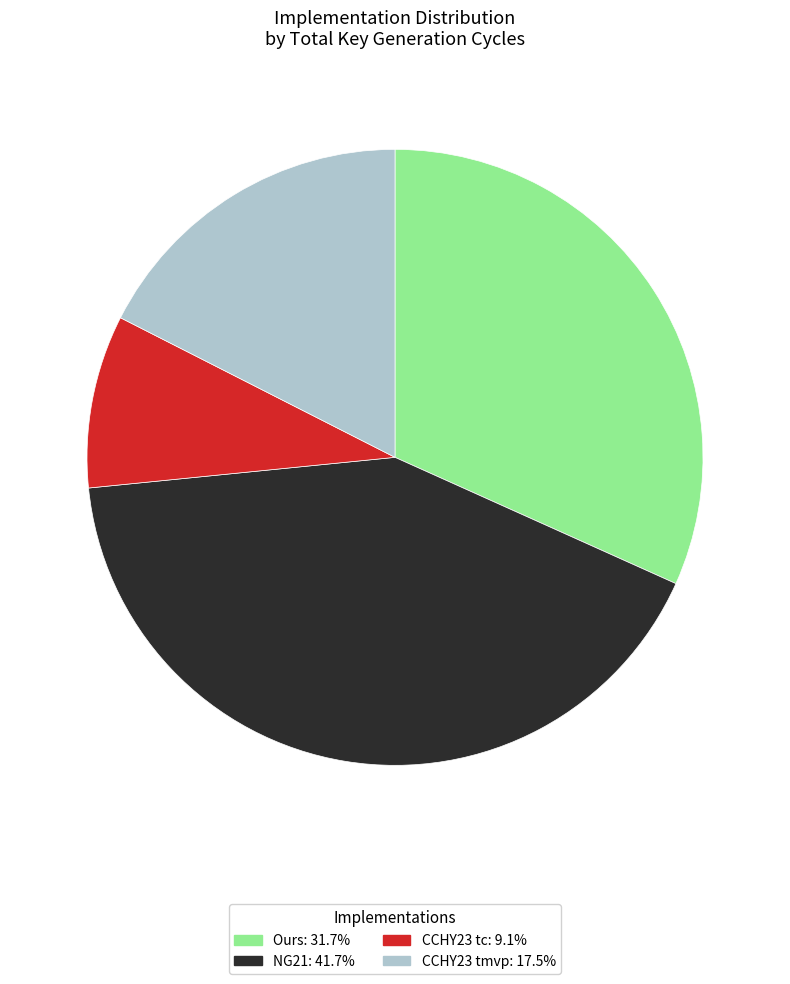

Combined, do CCHY23 tmvp and NG21 account for over 50%?

Yes